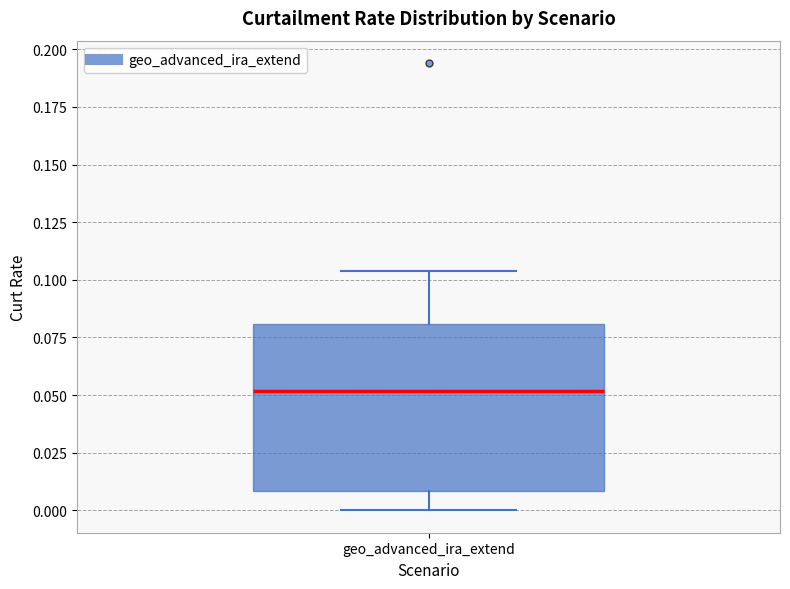

Where does the upper whisker of the box for geo_advanced_ira_extend end on the y-axis? The values are not printed on the chart, so give them approximately, as read against the axis.

0.105